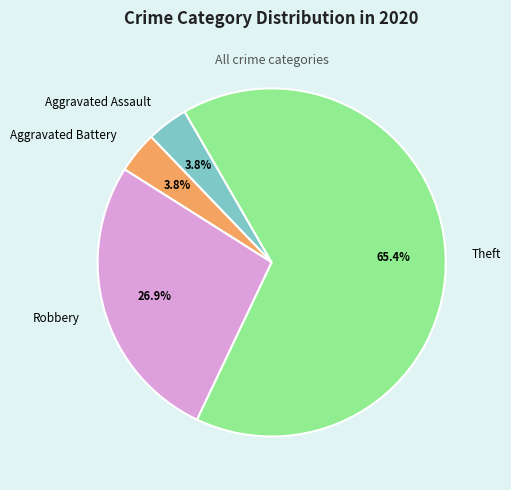

Is it true that Theft is 65% of the pie?

True